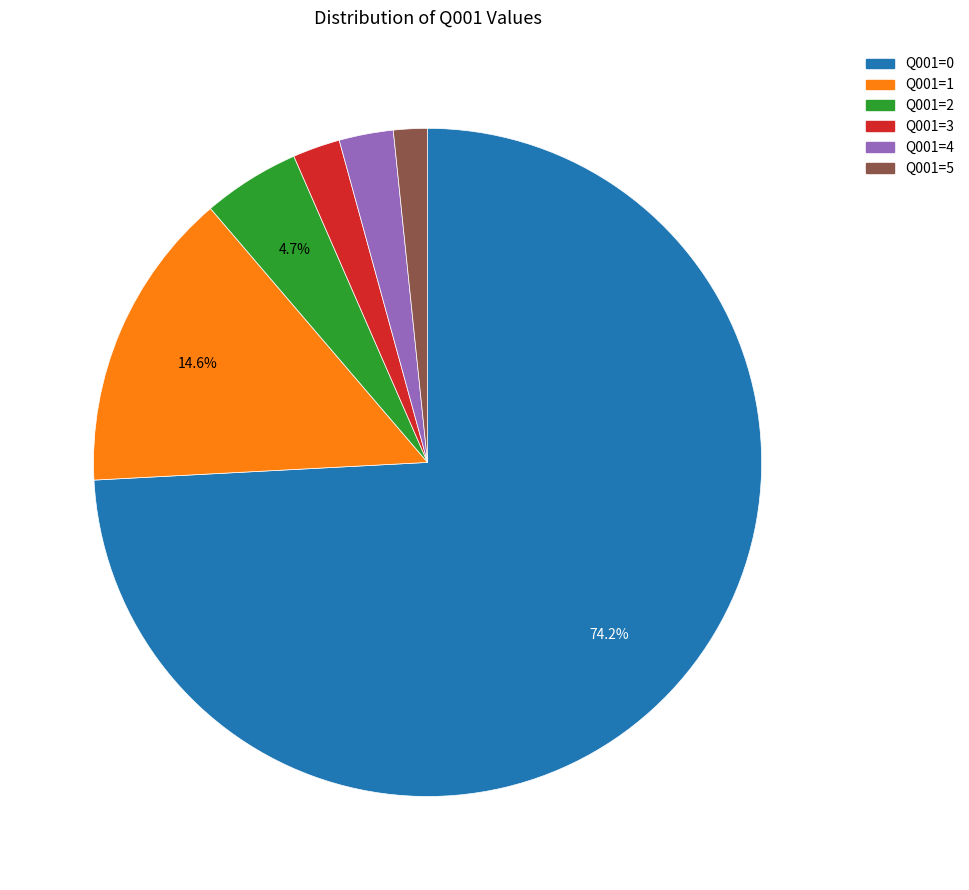

To the nearest percent, what is the average slice percentage?

17%